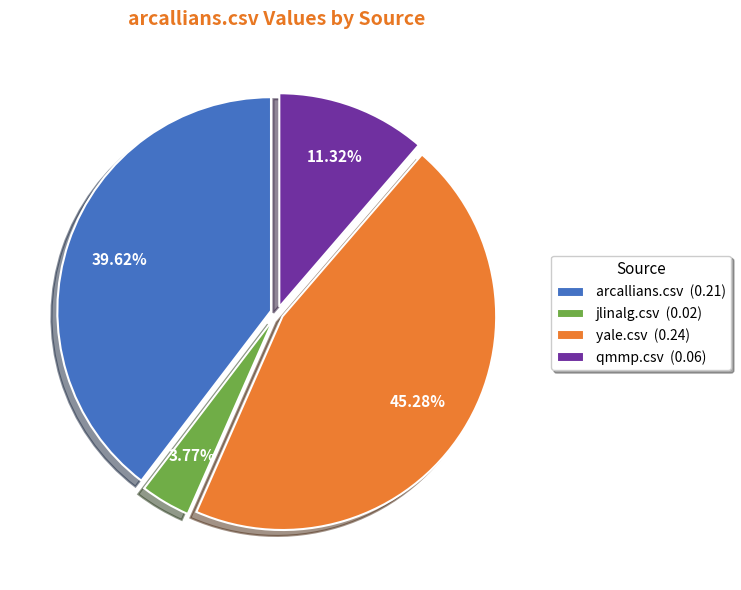

How many slices are in this pie chart?

4